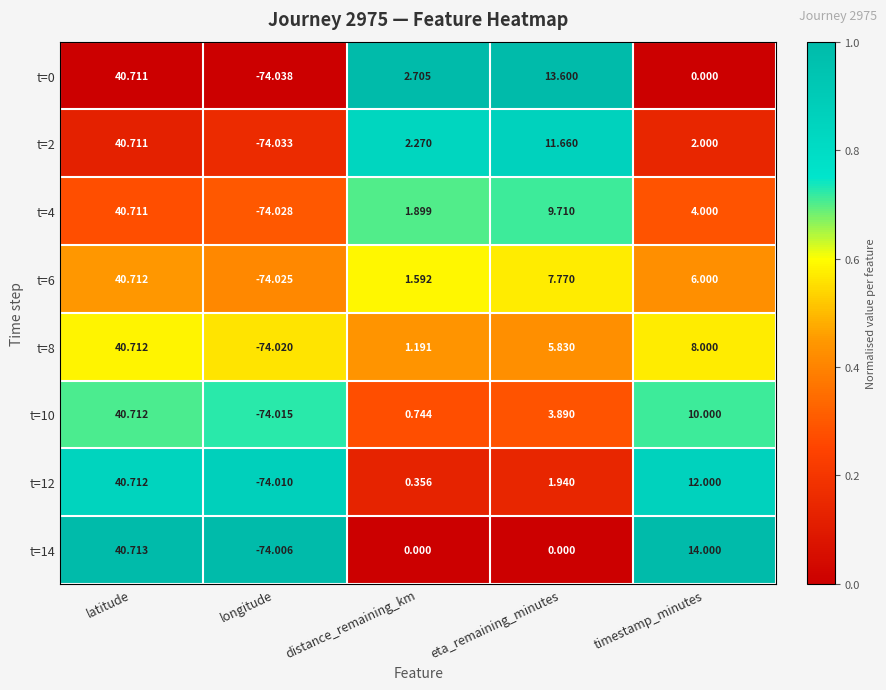

At which label does t=10 first exceed 3?

latitude